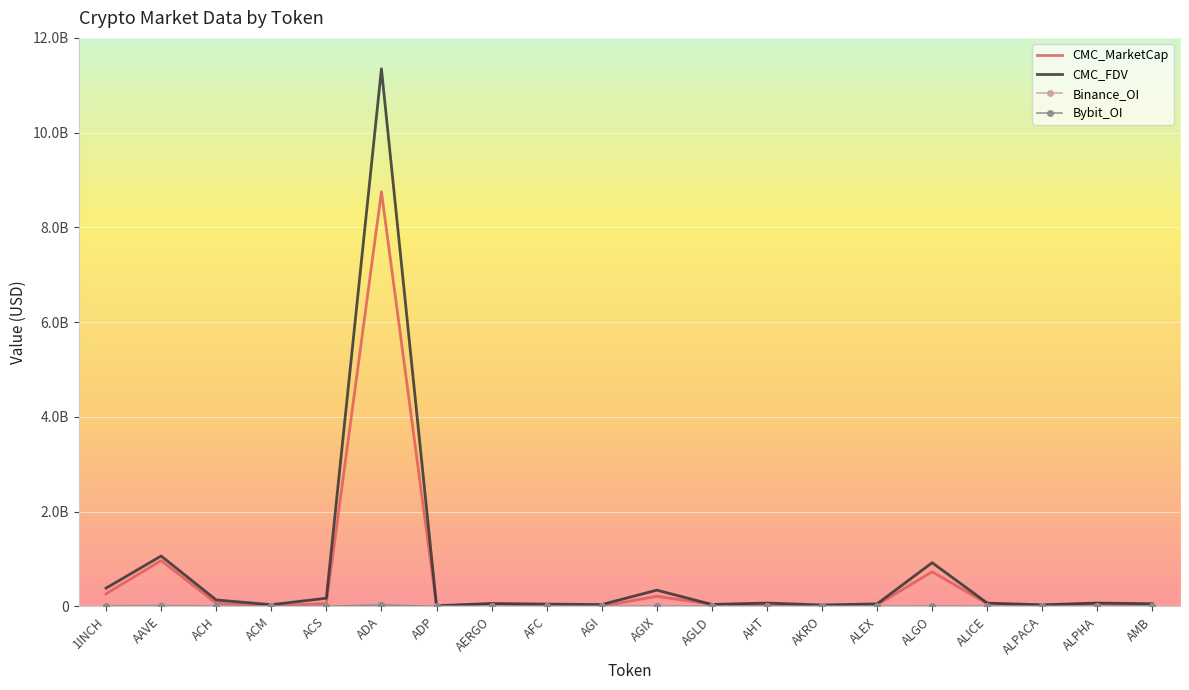

What is the label of the 9th point from the right?

AGLD